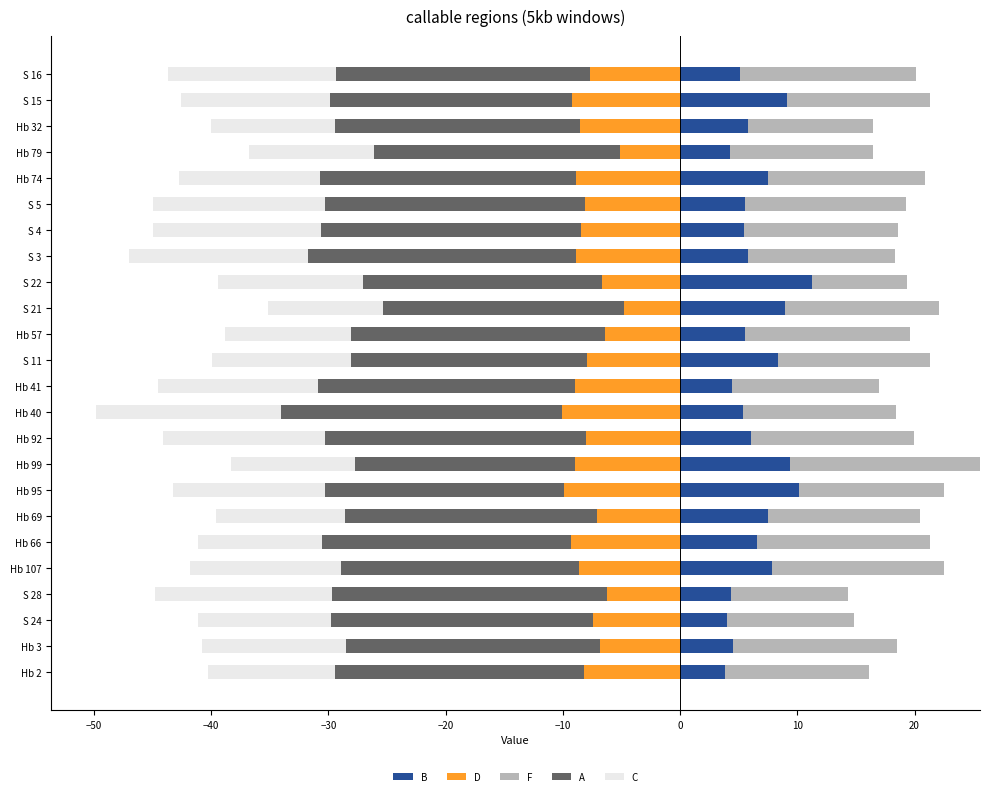

Which series has the widest spread of values?

F